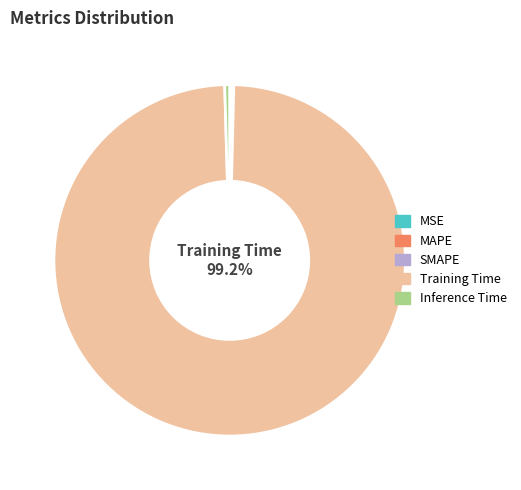

Is there a majority slice in this chart?

Yes